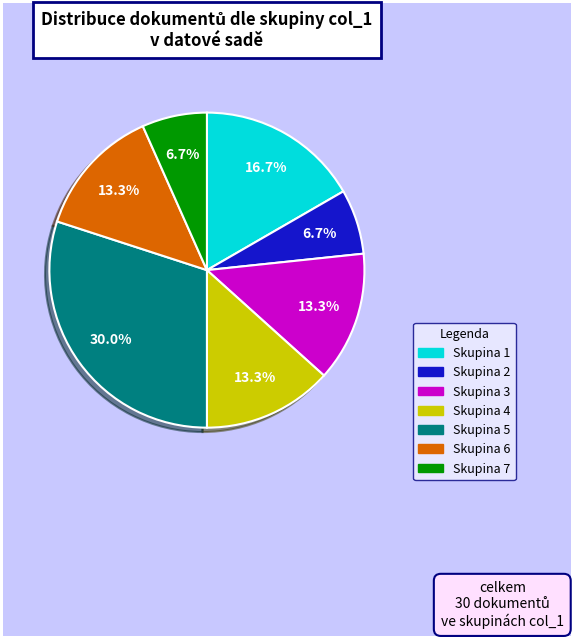

Approximately how many times larger is the value at Skupina 7 compared to Skupina 2?

1.0